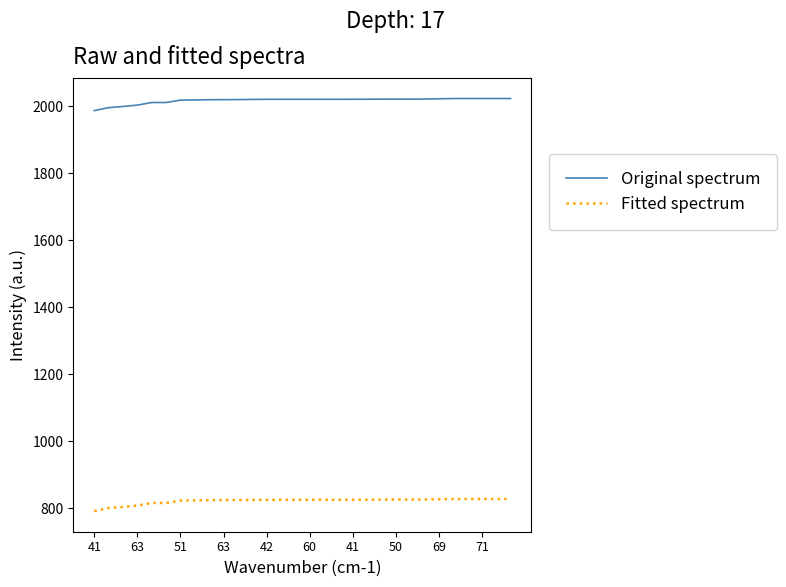

What are all the series names shown in the legend?

Original spectrum, Fitted spectrum